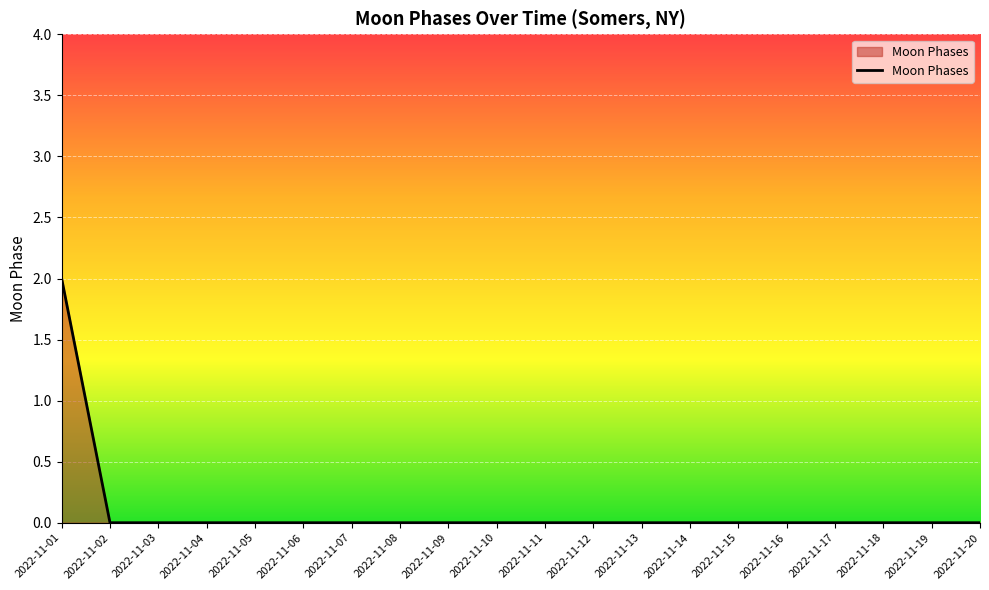

The value at 2022-11-05 is 0. True or false?

True